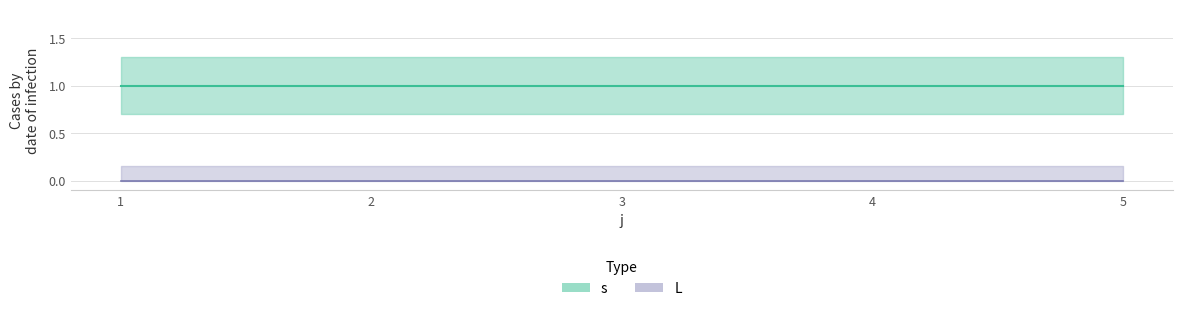

Which series has the largest range (max minus min)?

s